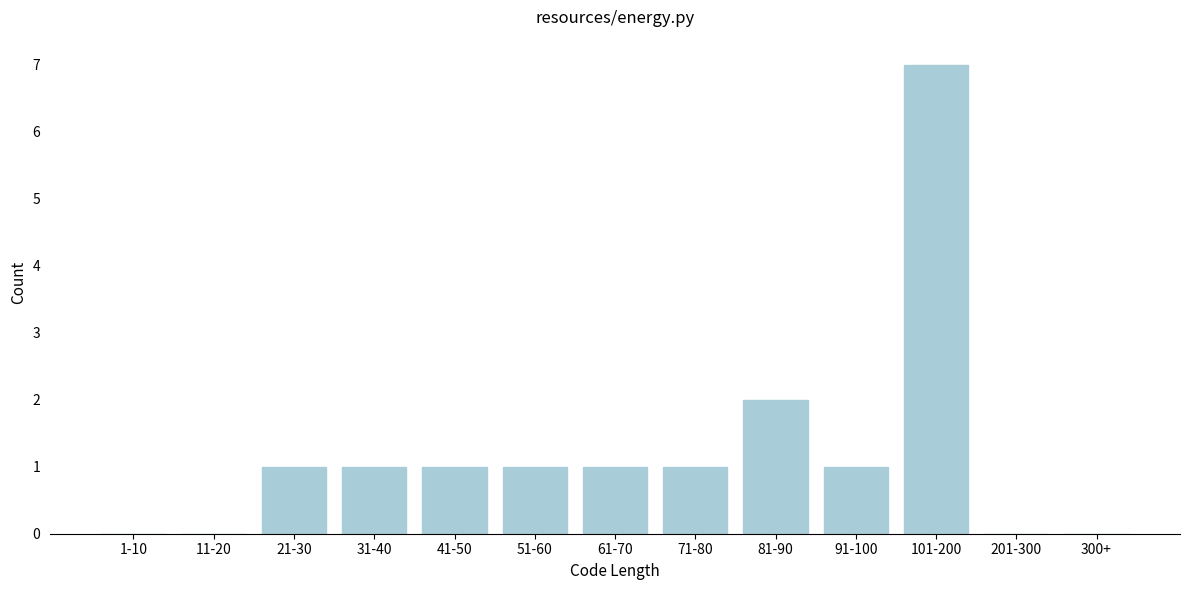

Reading right to left, extract all data points from this chart.

300+=0	201-300=0	101-200=7	91-100=1	81-90=2	71-80=1	61-70=1	51-60=1	41-50=1	31-40=1	21-30=1	11-20=0	1-10=0